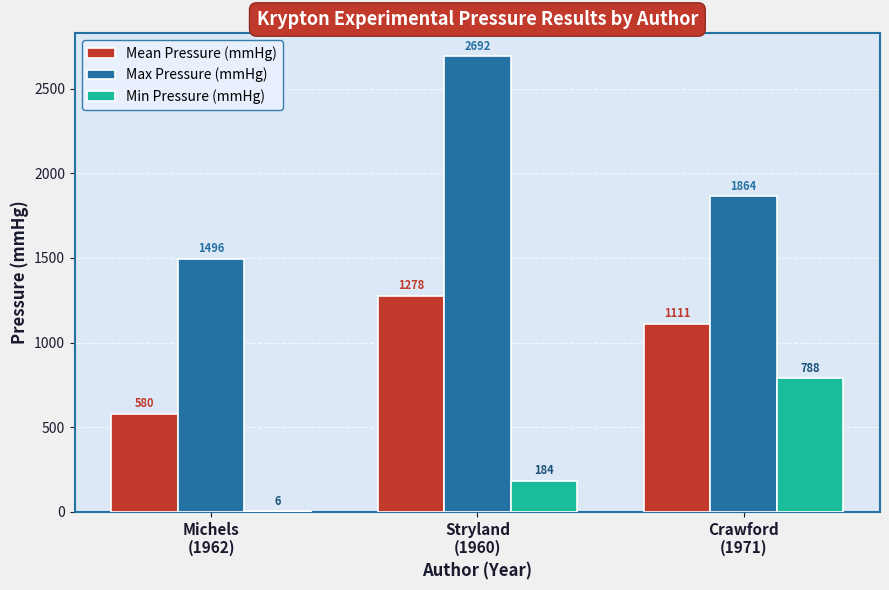

What is the maximum value shown in the chart?

2692.0